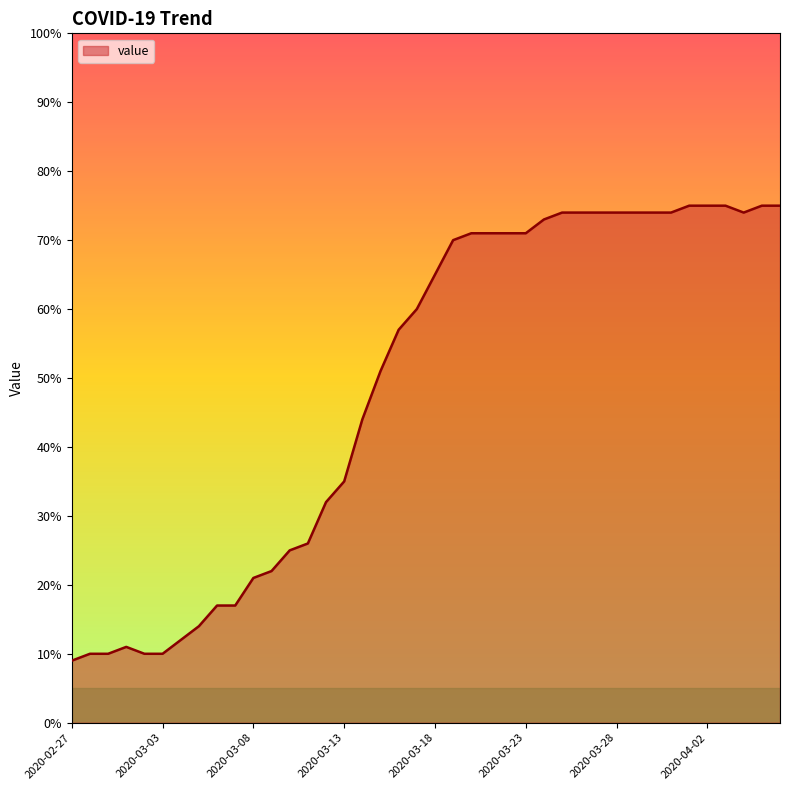

What is the greatest value displayed?

75